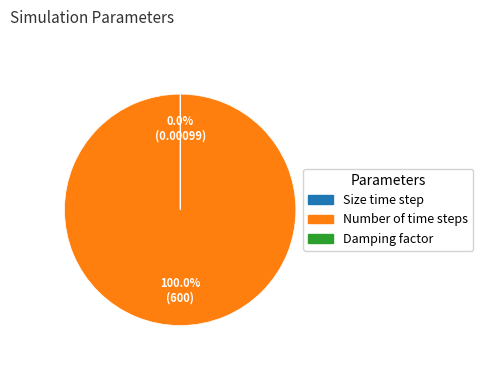

Is there any slice that represents more than half of the pie?

Yes